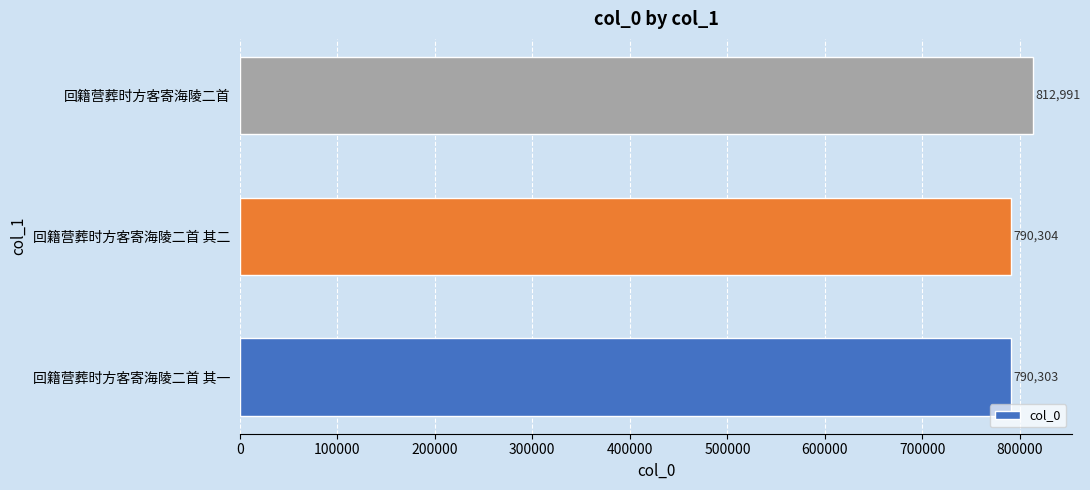

How many data points does each series have?

3